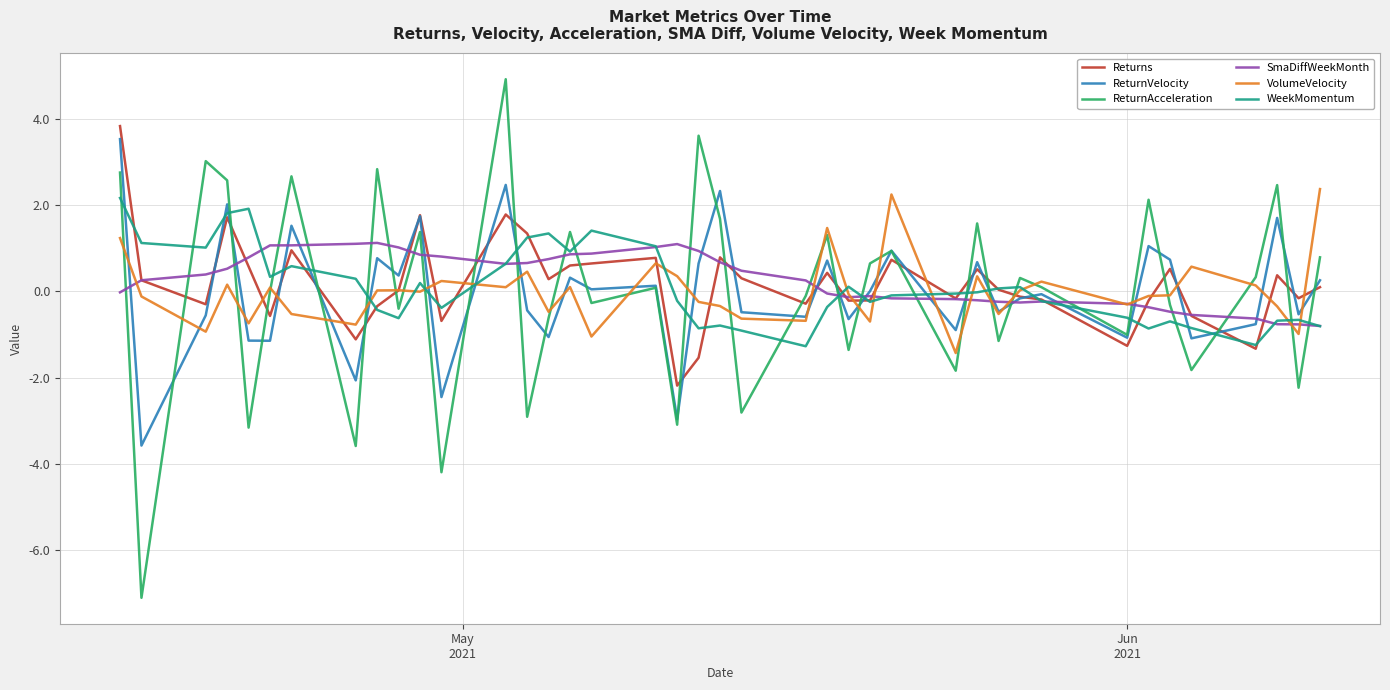

What is the difference between the maximum and minimum values in the SmaDiffWeekMonth series?

1.9